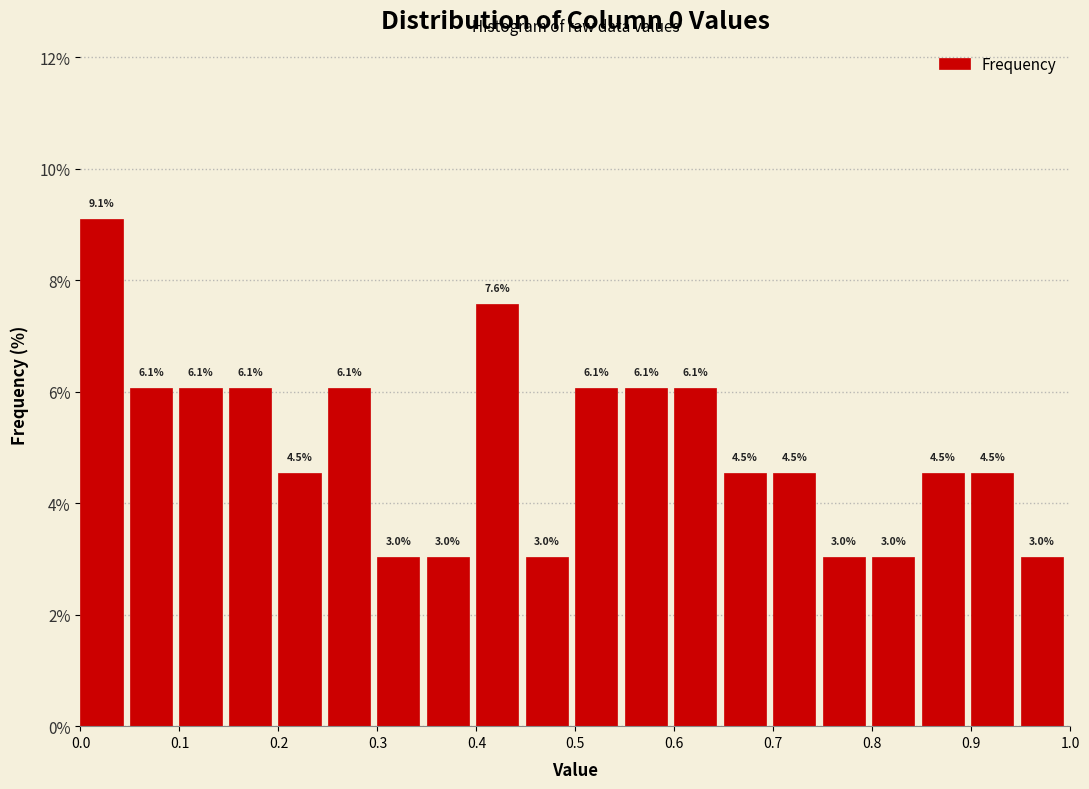

Reading left to right, list every bar in this chart as the range it spans on the x-axis followed by its height.

0.00 to 0.05: 9.1
0.05 to 0.10: 6.1
0.10 to 0.15: 6.1
0.15 to 0.20: 6.1
0.20 to 0.25: 4.5
0.25 to 0.30: 6.1
0.30 to 0.35: 3.0
0.35 to 0.40: 3.0
0.40 to 0.45: 7.6
0.45 to 0.50: 3.0
0.50 to 0.55: 6.1
0.55 to 0.60: 6.1
0.60 to 0.65: 6.1
0.65 to 0.70: 4.5
0.70 to 0.75: 4.5
0.75 to 0.80: 3.0
0.80 to 0.85: 3.0
0.85 to 0.90: 4.5
0.90 to 0.95: 4.5
0.95 to 1.00: 3.0